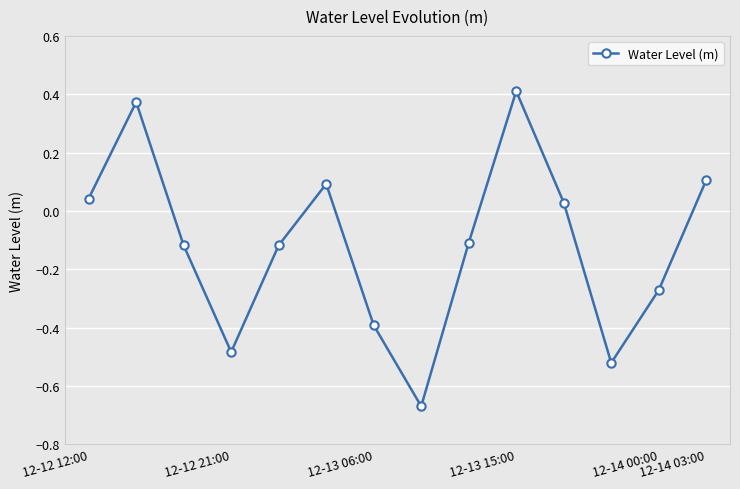

What is the difference between the maximum and second lowest values?

0.9